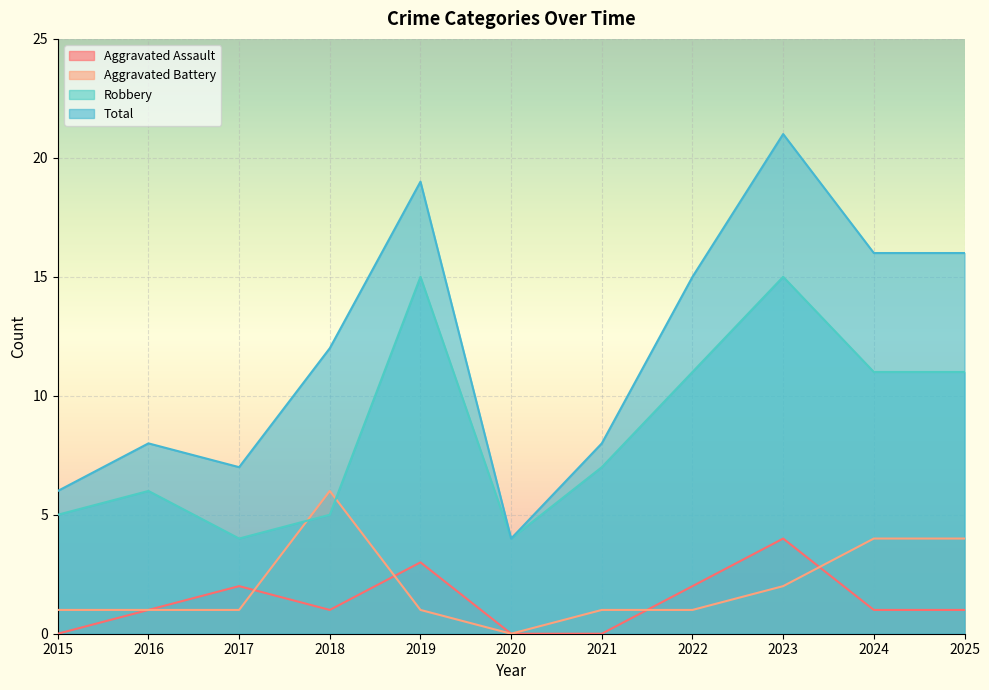

True or false: Aggravated Battery has a value of 1 at 2015.

True